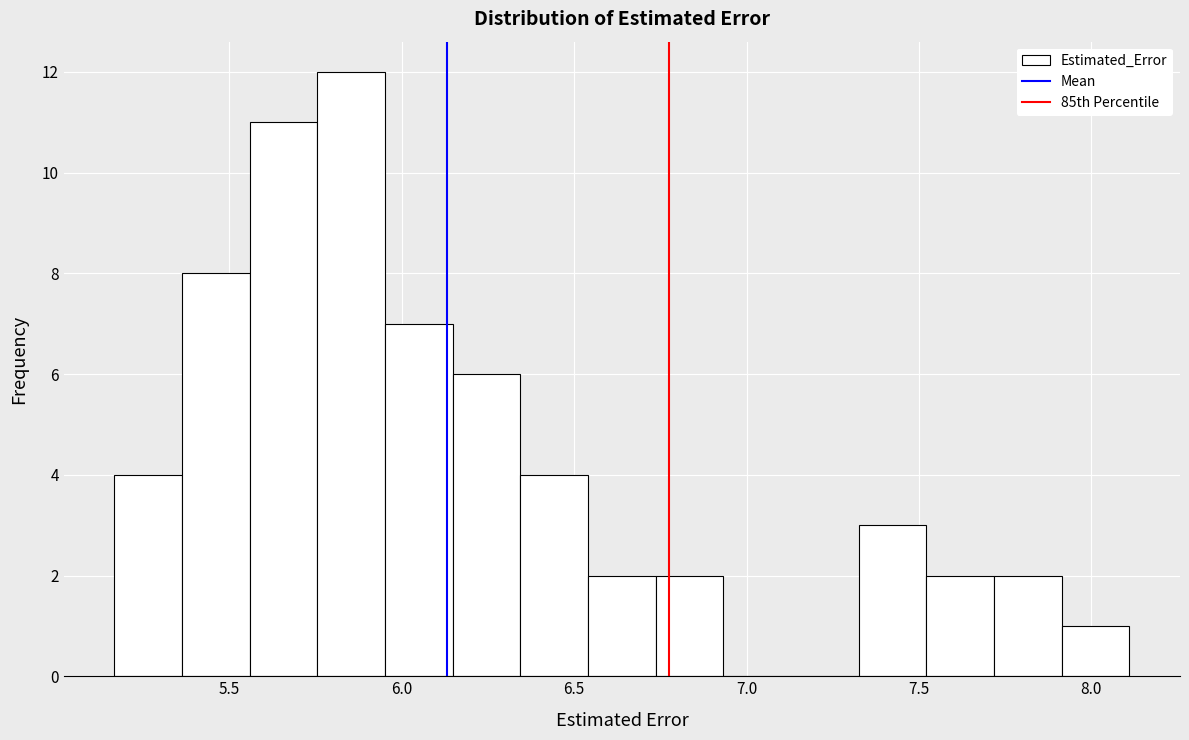

Read against the x-axis, roughly where is the centre of the tallest bar?

5.85